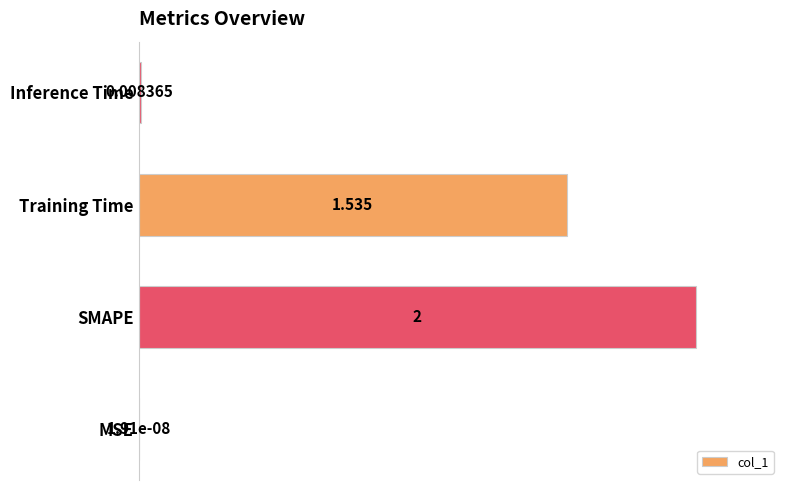

Which has a higher value, Training Time or MSE?

Training Time